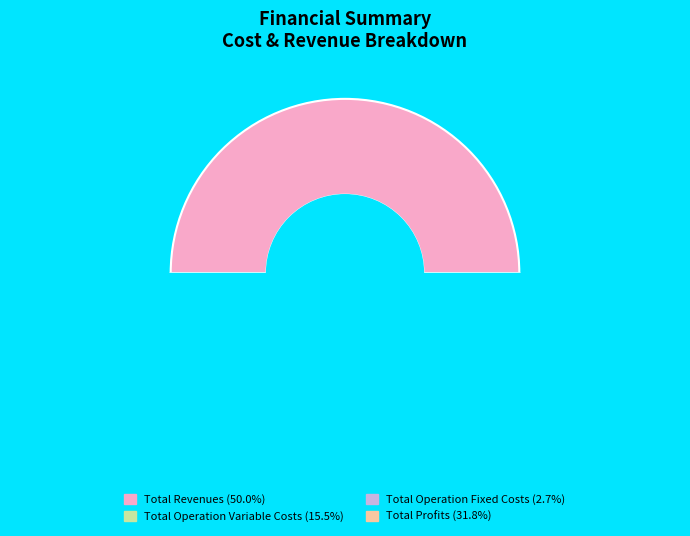

Does Total Operation Fixed Costs account for over 50% of the chart?

No